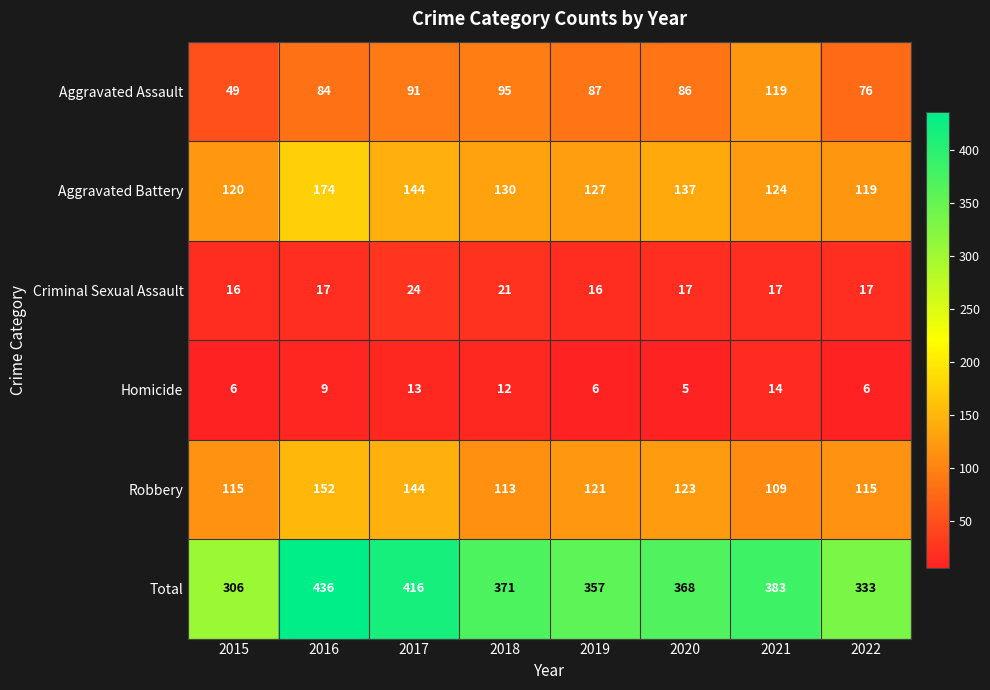

At 2018, list the series in order from largest to smallest.

Total, Aggravated Battery, Robbery, Aggravated Assault, Criminal Sexual Assault, Homicide